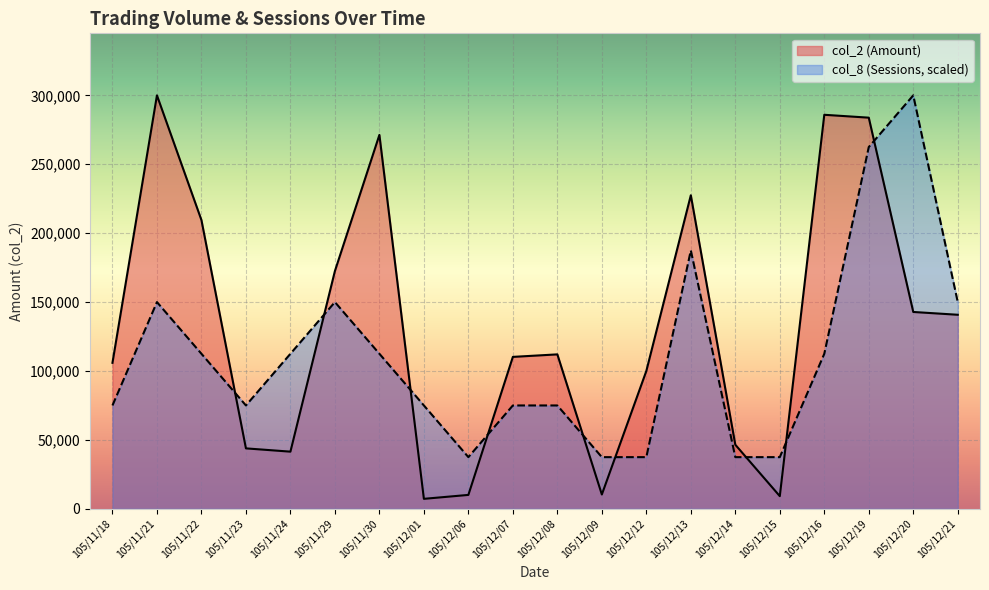

What is the value of the col_8 (Sessions) point at the 15th from the left?

37498.8